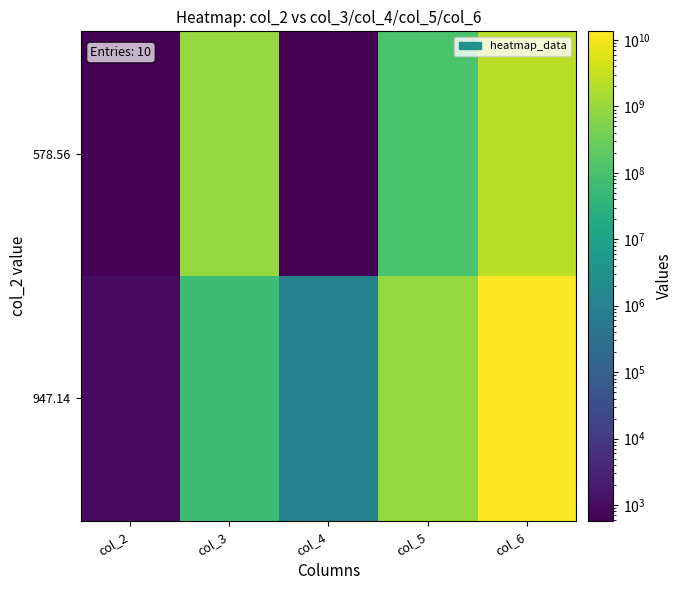

How many series are shown in this chart?

2